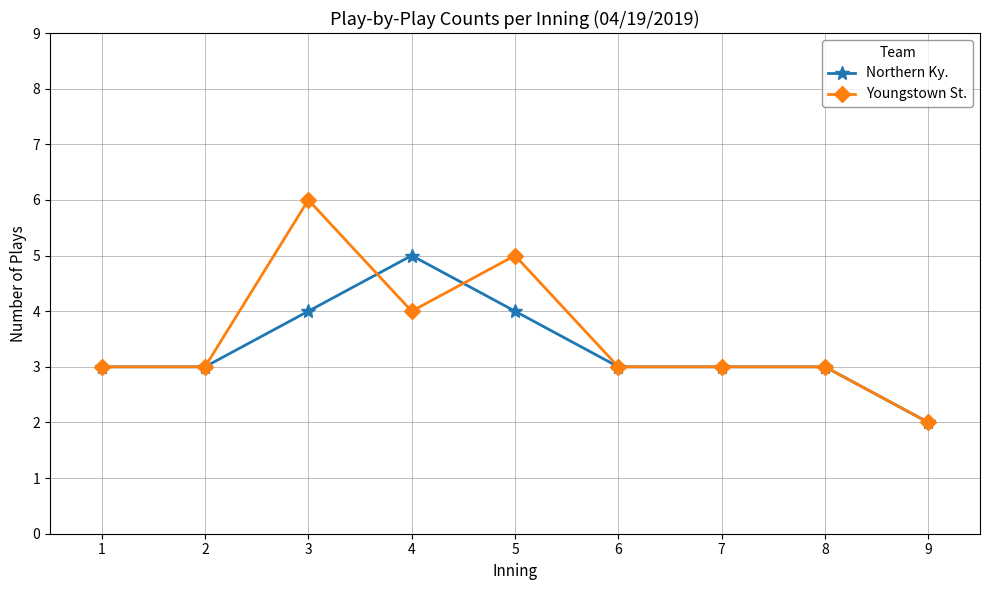

At which category does Youngstown St. reach its first local peak?

3